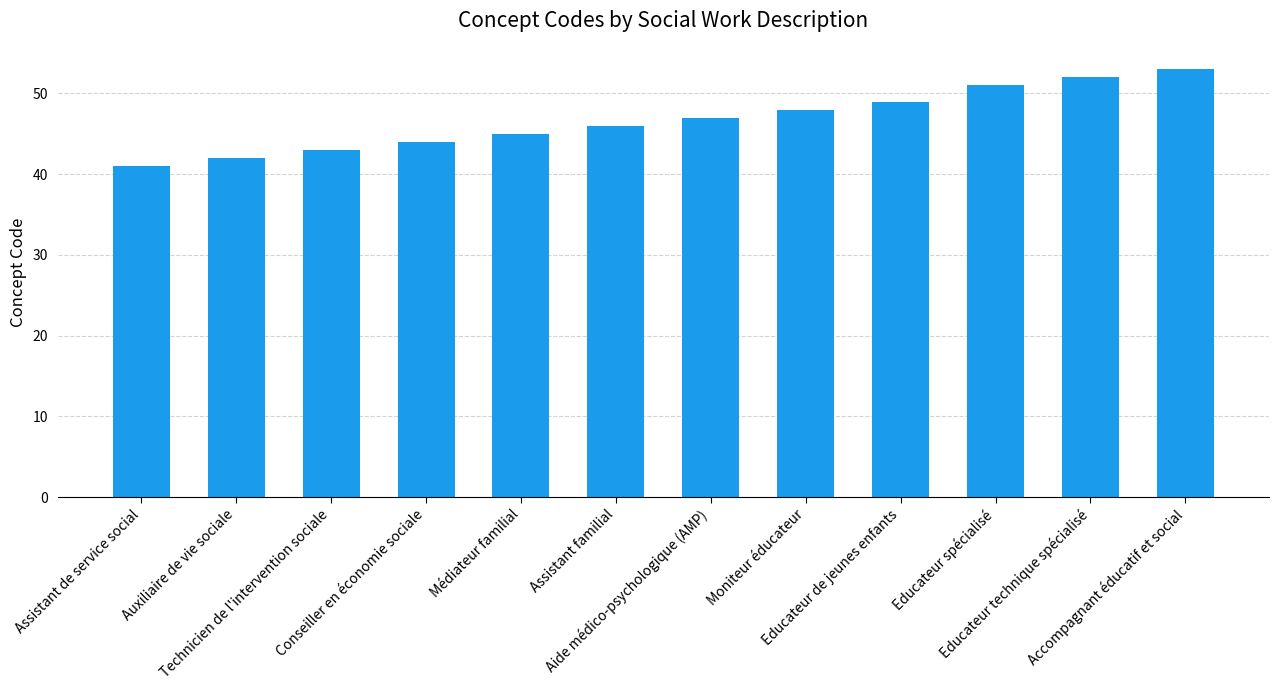

List the labels in order of value, largest first.

Accompagnant éducatif et social, Educateur technique spécialisé, Educateur spécialisé, Educateur de jeunes enfants, Moniteur éducateur, Aide médico-psychologique (AMP), Assistant familial, Médiateur familial, Conseiller en économie sociale, Technicien de l'intervention sociale, Auxiliaire de vie sociale, Assistant de service social